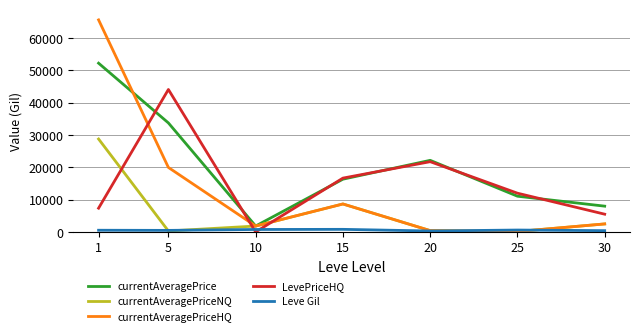

Which series ends up on top after the final intersection of LevePriceHQ and Leve Gil?

LevePriceHQ